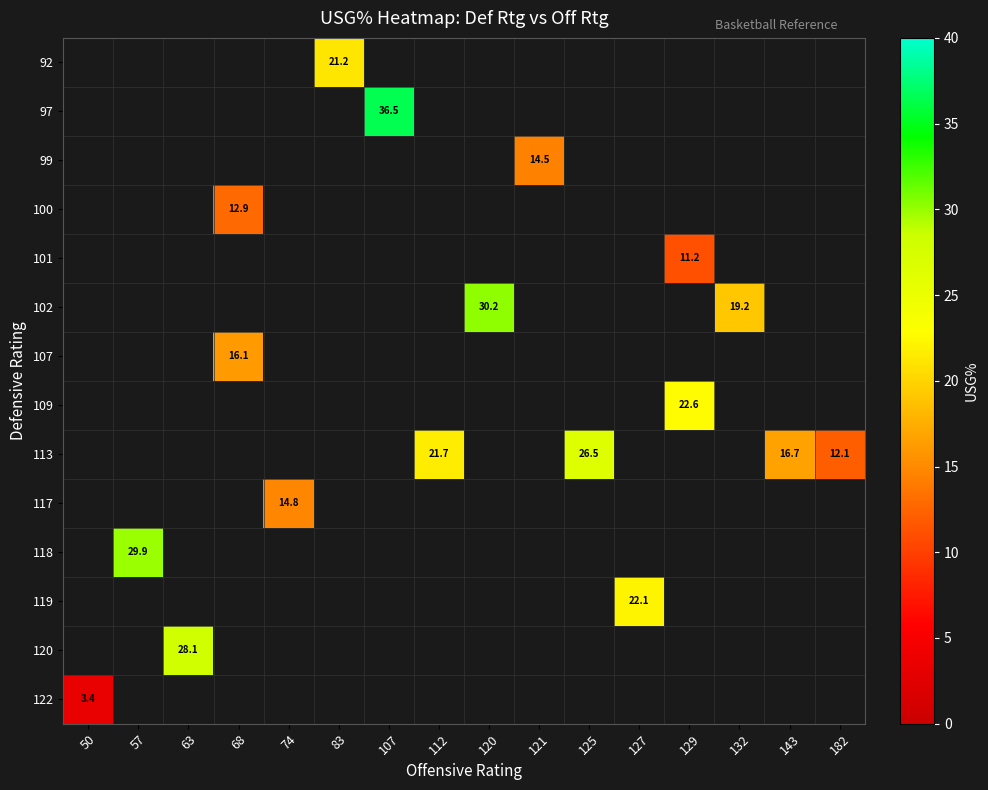

Which has a higher value, 74 or 120?

120